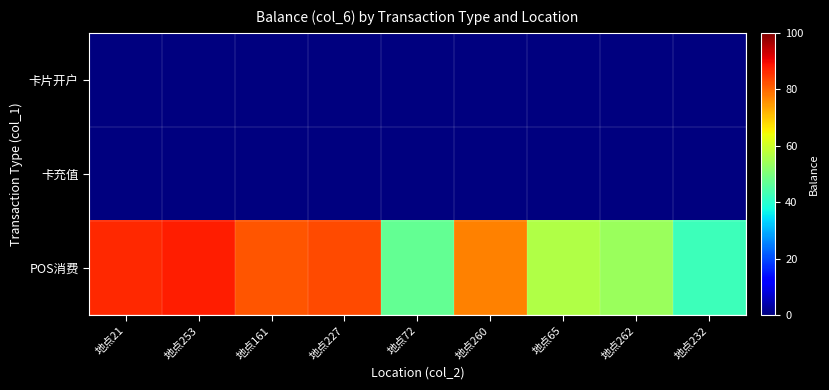

Which label corresponds to the smallest value in the chart?

地点21